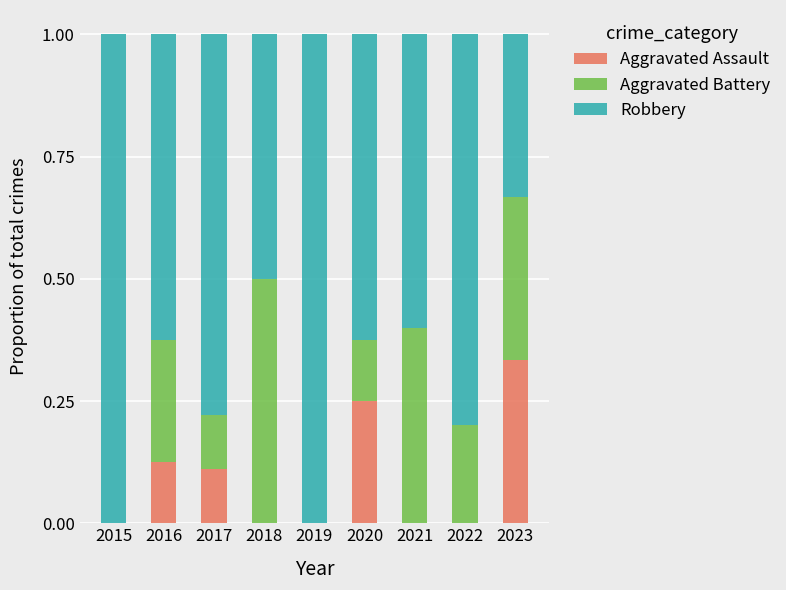

Are the bars grouped side by side (vs. stacked)?

No